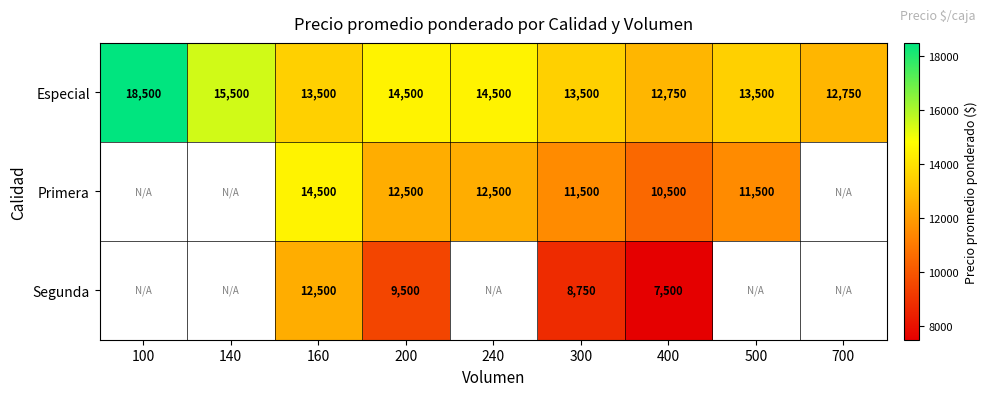

What is the total value across all series at 160?

40500